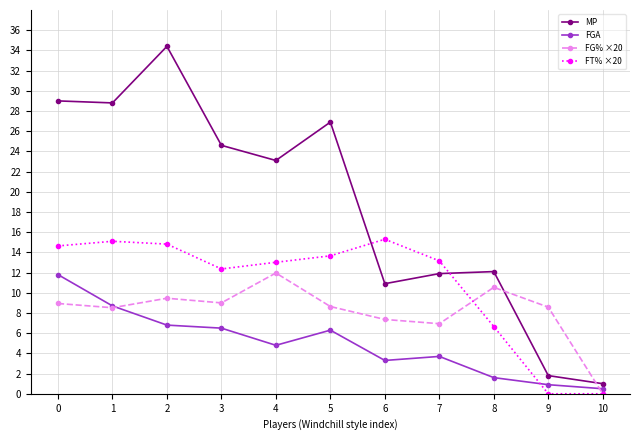

At which category does FT% ×20 reach its first local valley?

3